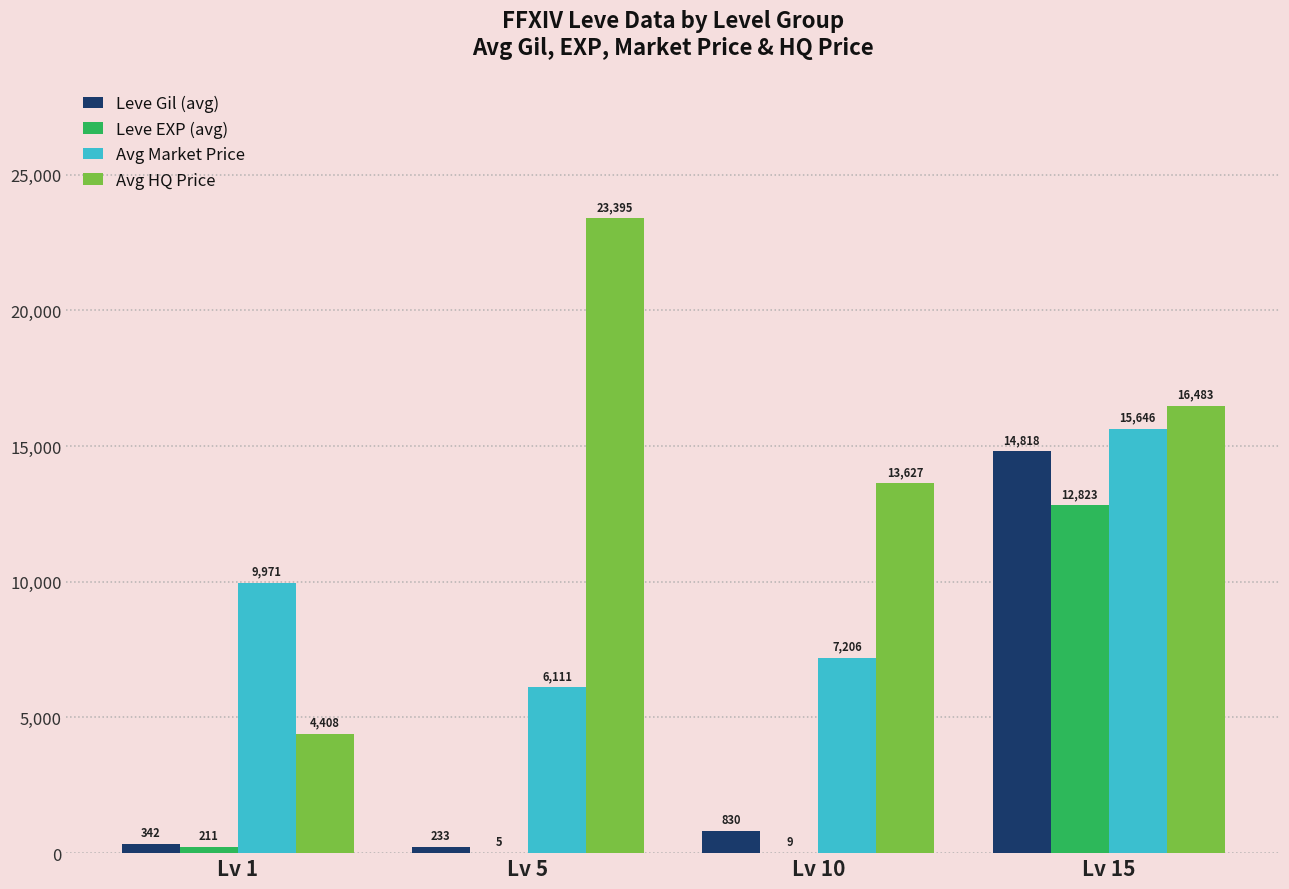

Which series has the largest total across all categories?

Avg HQ Price